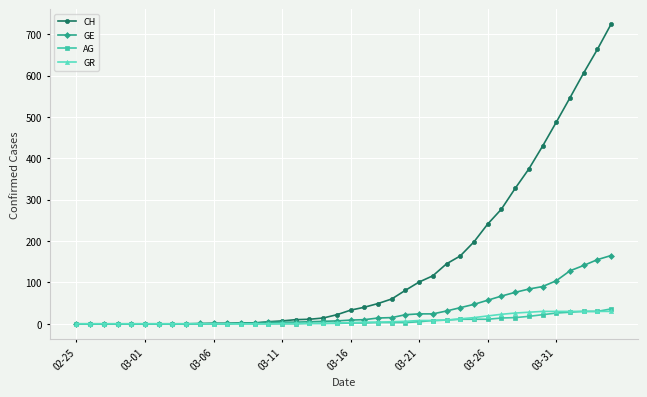

How many lines are shown in the chart?

4